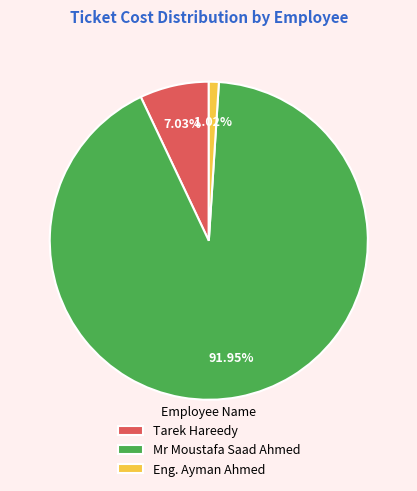

To the nearest percent, what percentage of the pie is Tarek Hareedy?

7%